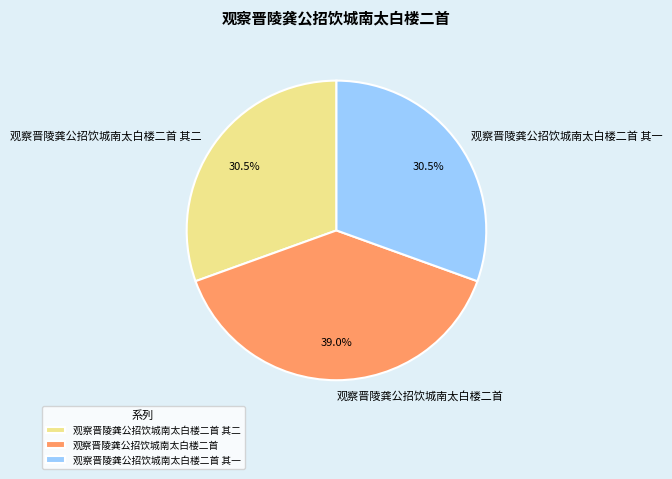

Approximately how many times larger is the value at 观察晋陵龚公招饮城南太白楼二首 其二 compared to 观察晋陵龚公招饮城南太白楼二首?

0.8